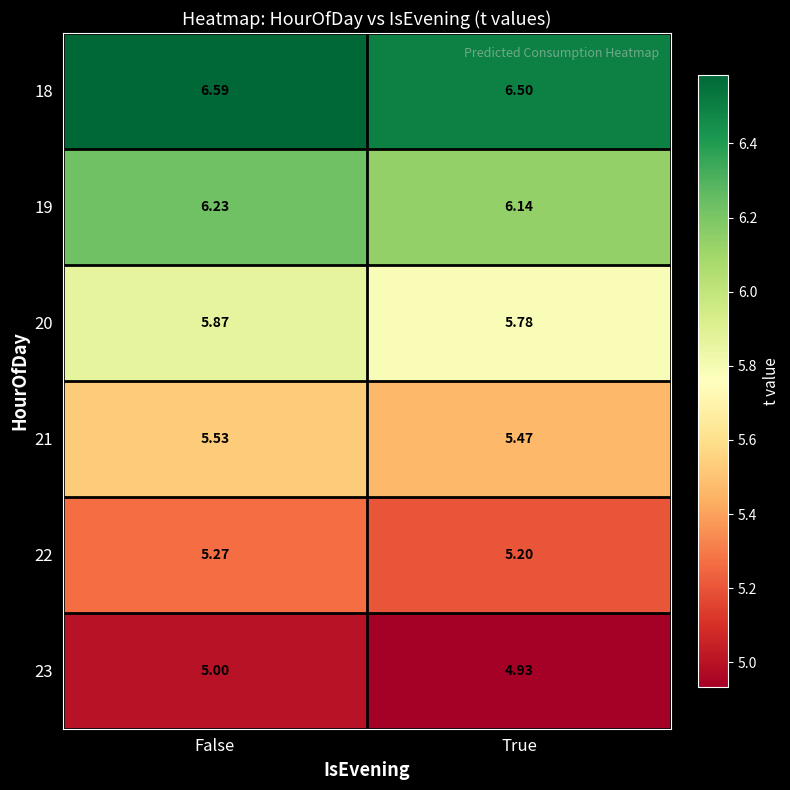

Count the number of categories in the chart.

2